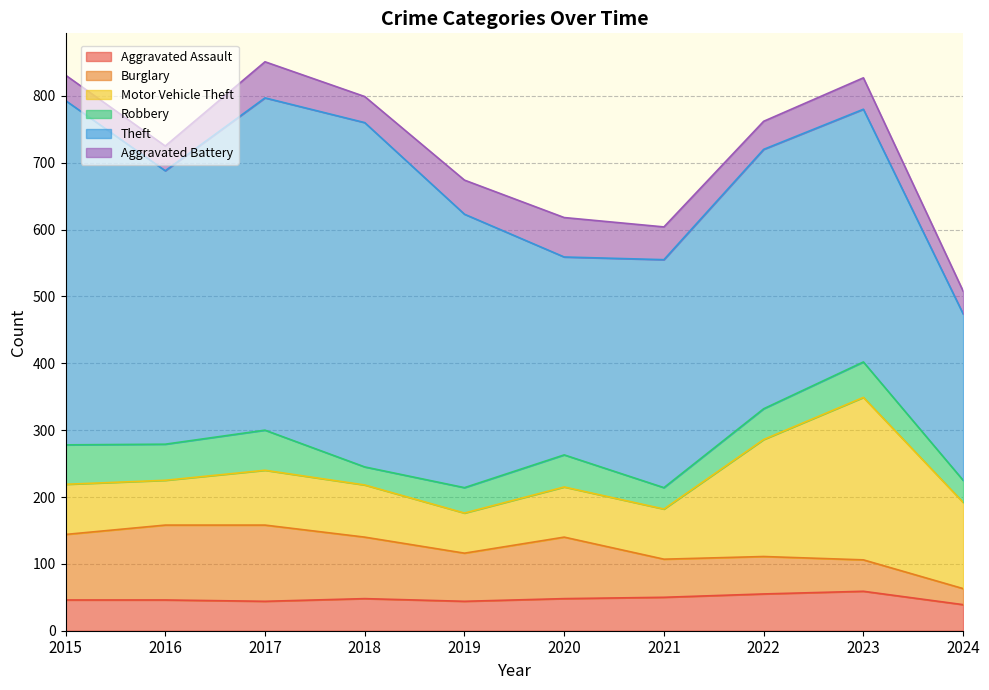

In Robbery, how many points are higher than both neighbors (excluding endpoints)?

3